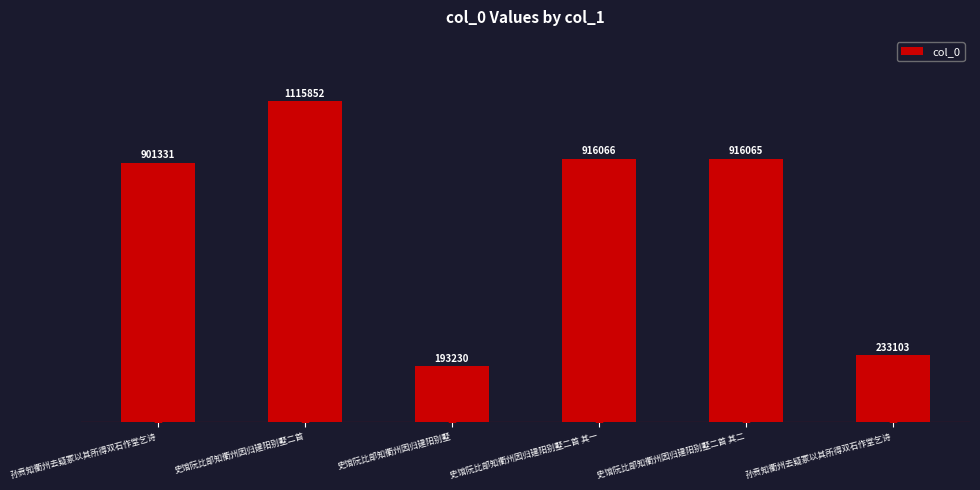

What is the change in value from 孙贲知衢州去疑冢以其所得双石作堂乞诗 to 史馆阮比部知衢州因归建阳别墅二首 其二?

+14734